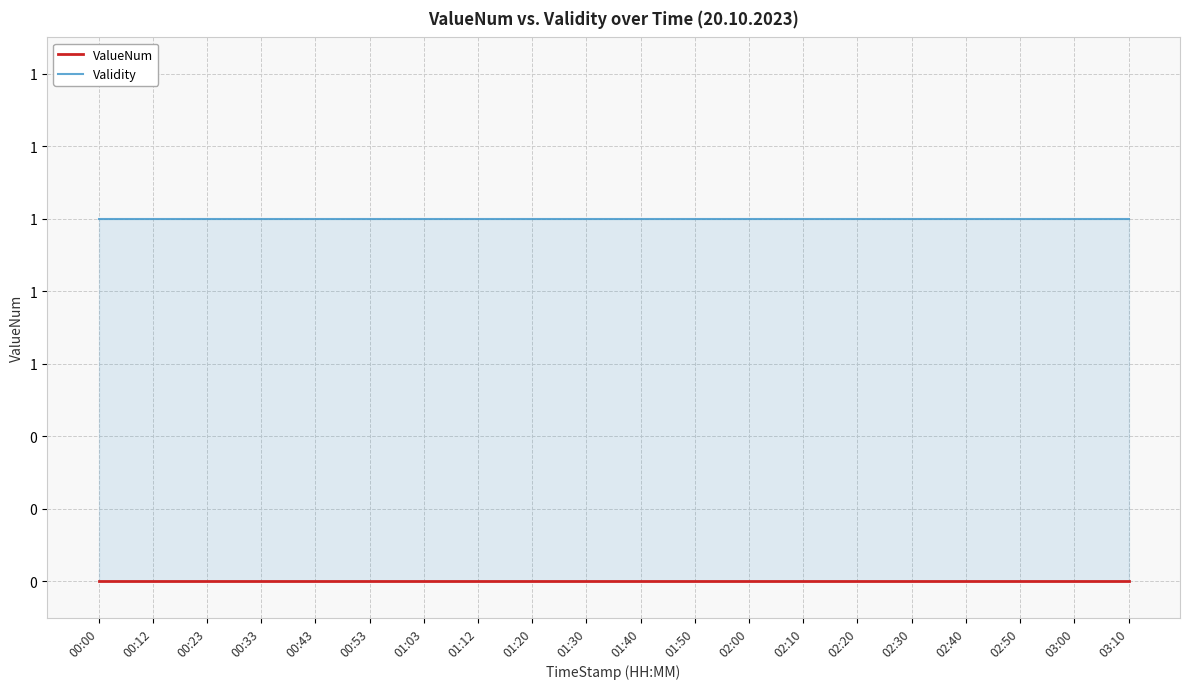

What is the label of the 4th point from the right?

02:40